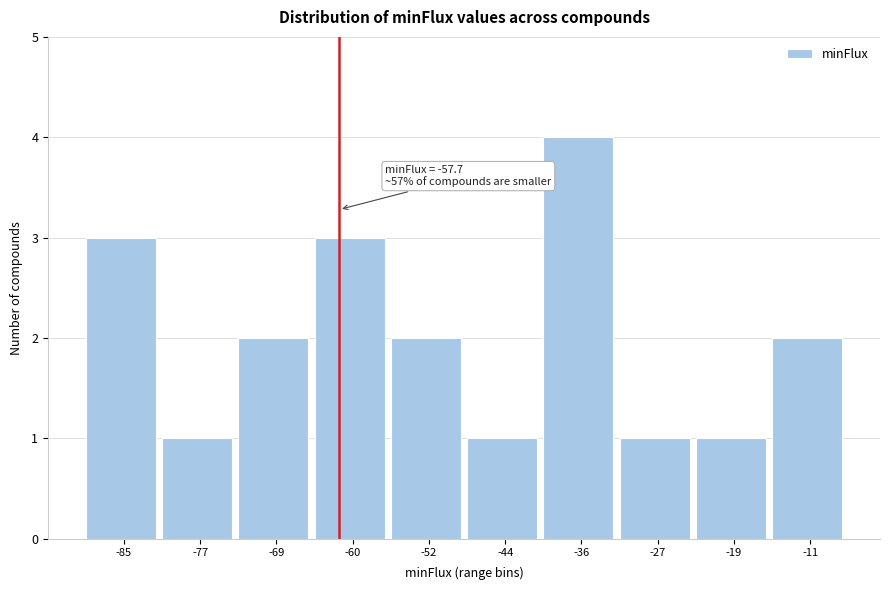

Reading left to right, what are all the values shown in this chart?

-85=3	-77=1	-69=2	-60=3	-52=2	-44=1	-36=4	-27=1	-19=1	-11=2